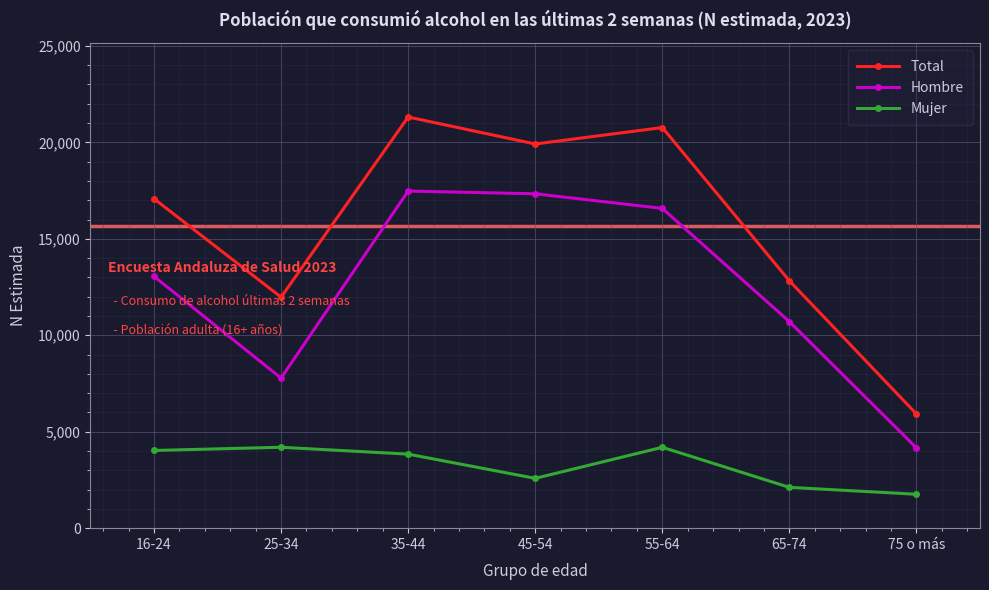

Rank the series by their maximum value, from highest to lowest.

Total, Hombre, Mujer